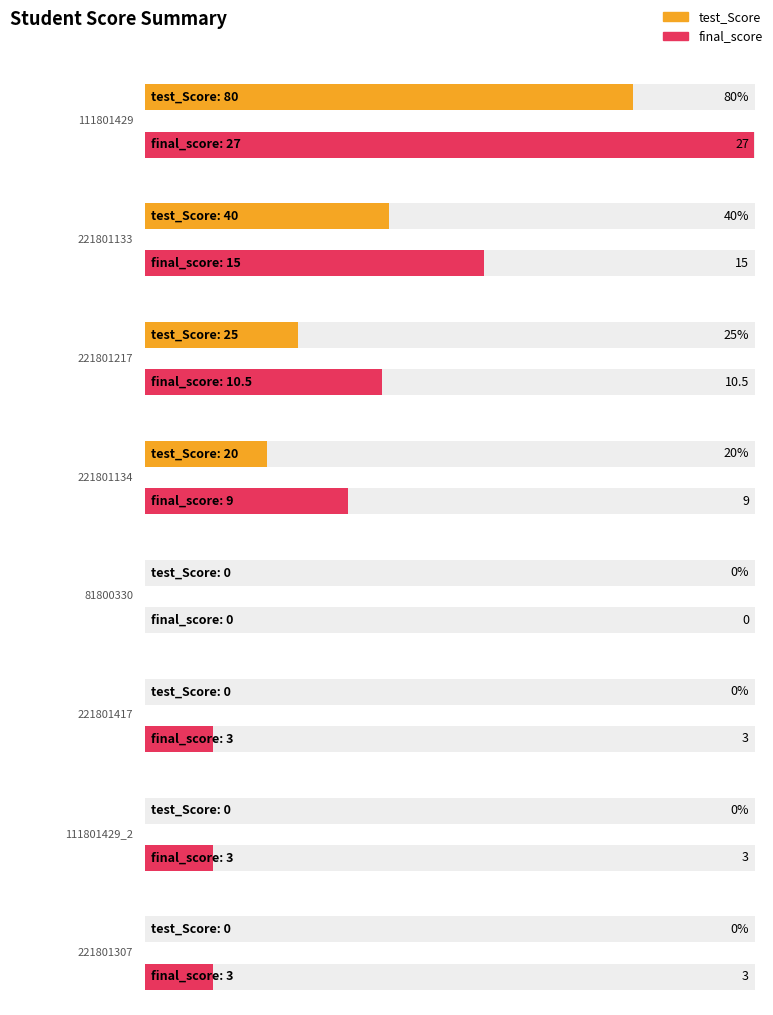

What is the difference between the second highest and second lowest values in the final_score series?

12.0